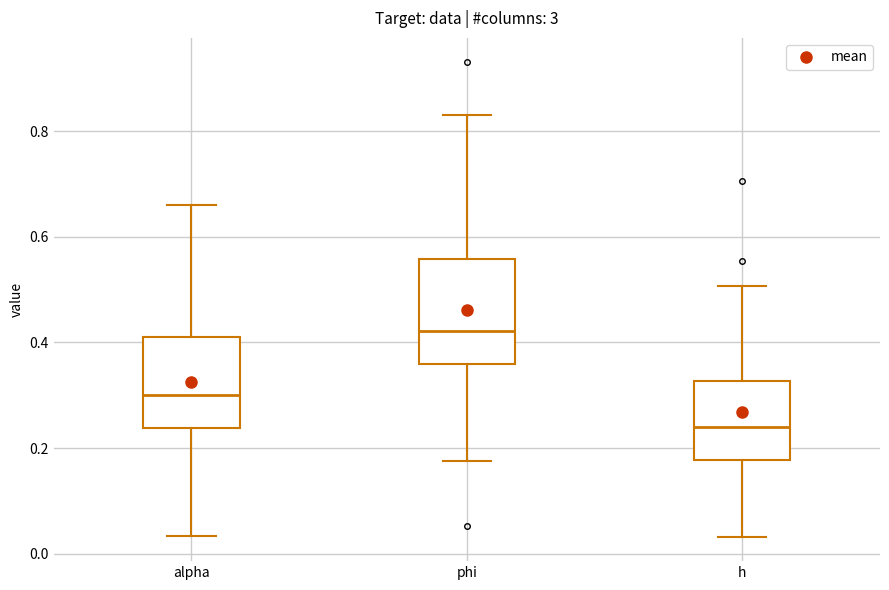

Which box has the highest median line?

phi